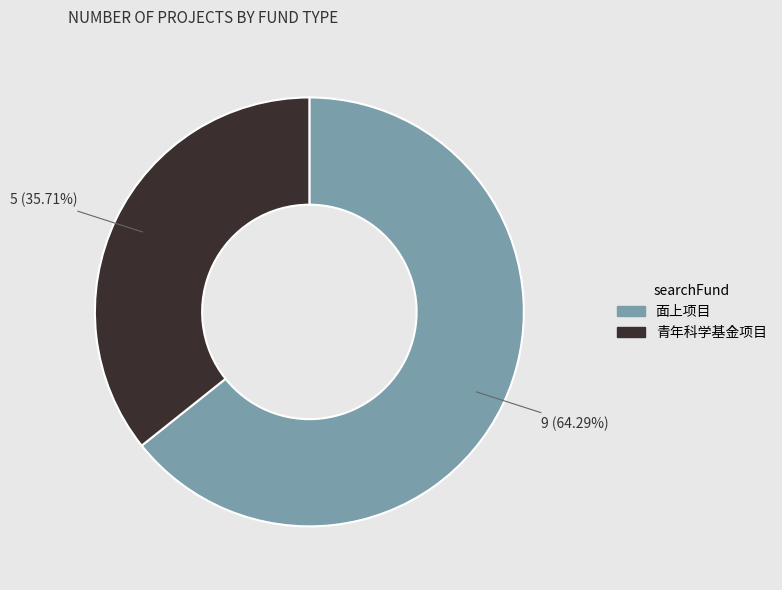

What percentage is the 面上项目 slice, to the nearest percent?

64%